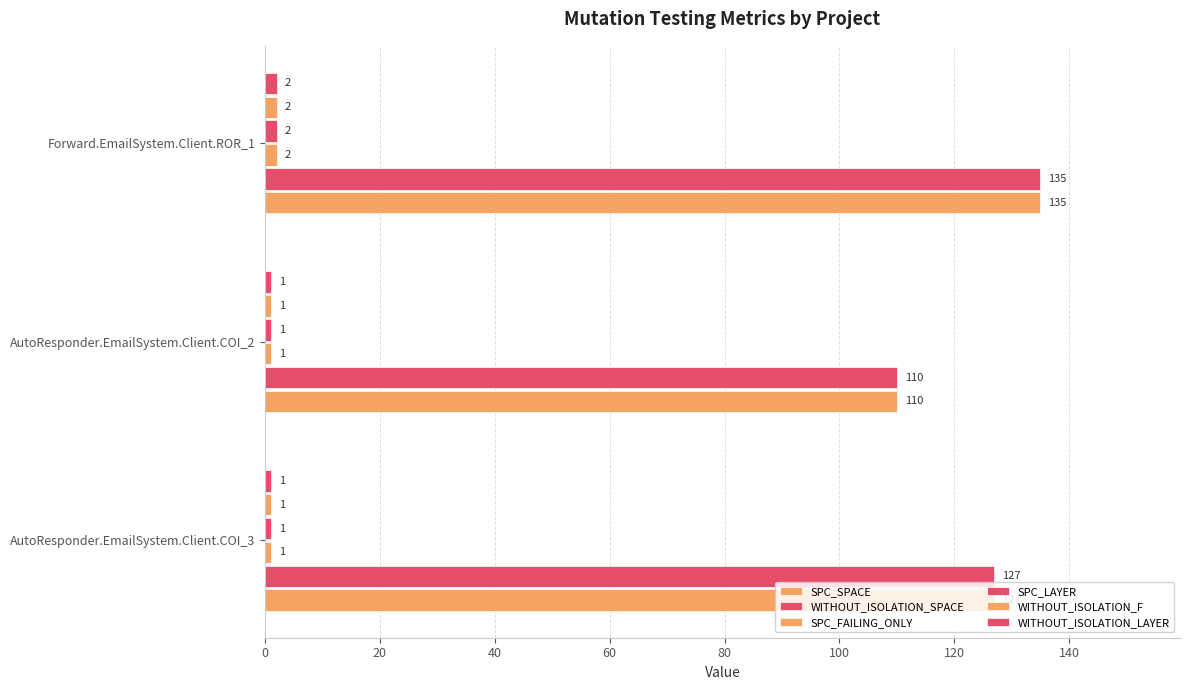

What is the average value of the WITHOUT_ISOLATION_F series?

1